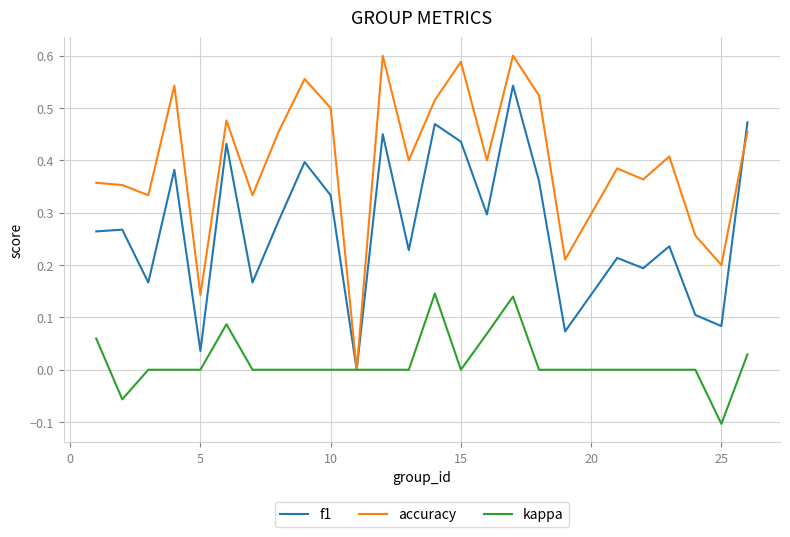

List the series in order of their peak value, highest first.

accuracy, f1, kappa